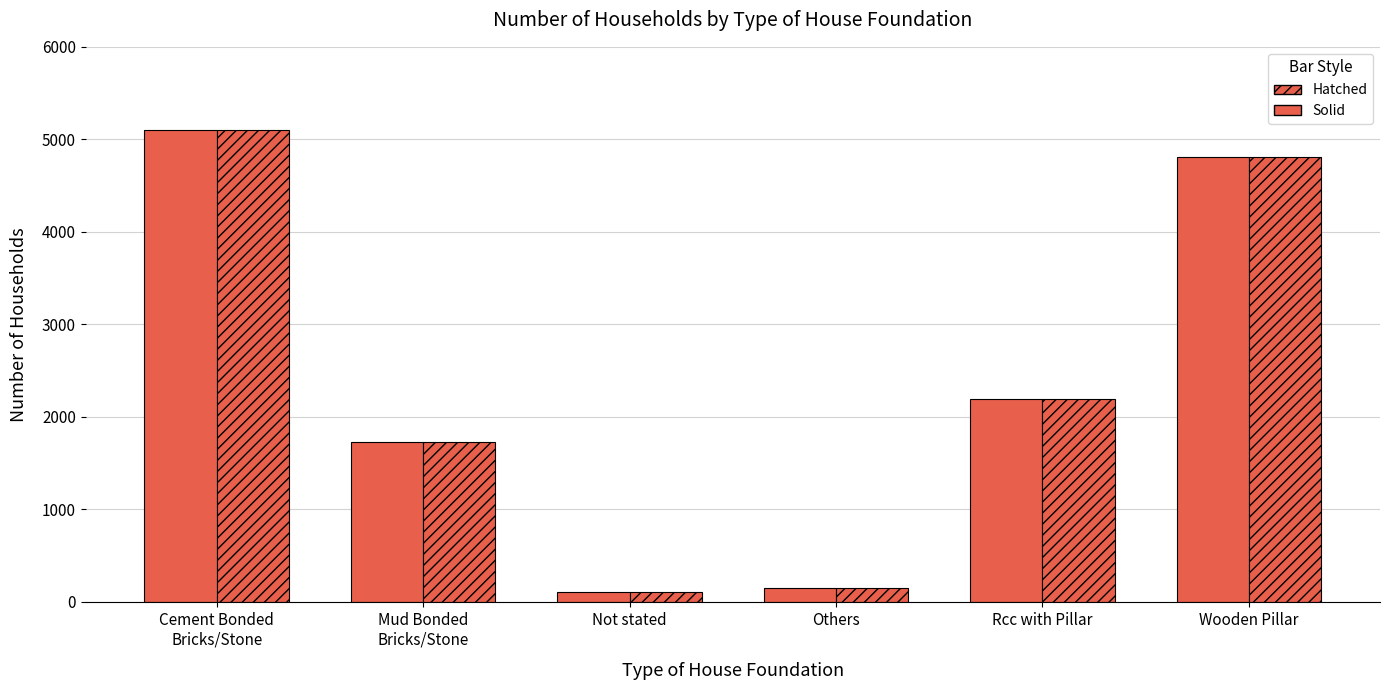

What position from the right is Mud Bonded
Bricks/Stone?

5